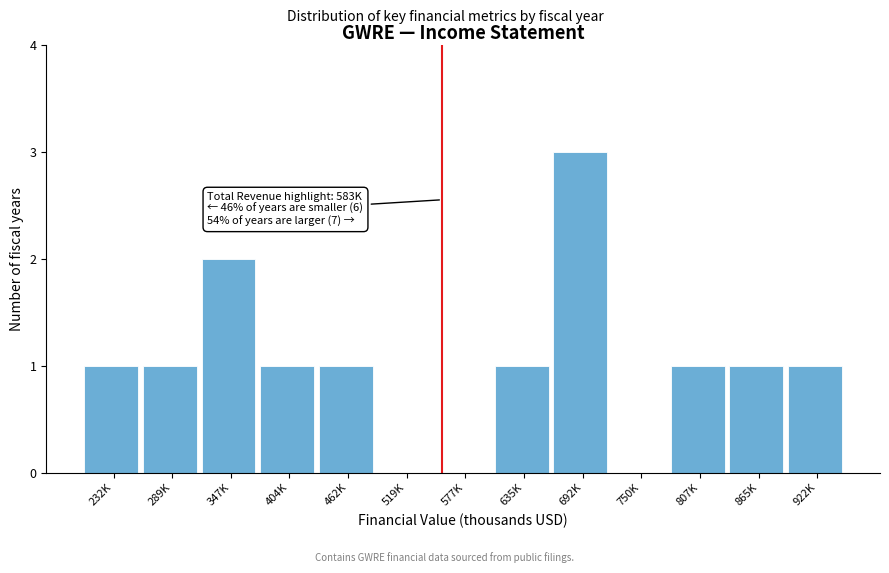

Reading right to left, extract all data points from this chart.

922K=1	865K=1	807K=1	750K=0	692K=3	635K=1	577K=0	519K=0	462K=1	404K=1	347K=2	289K=1	232K=1